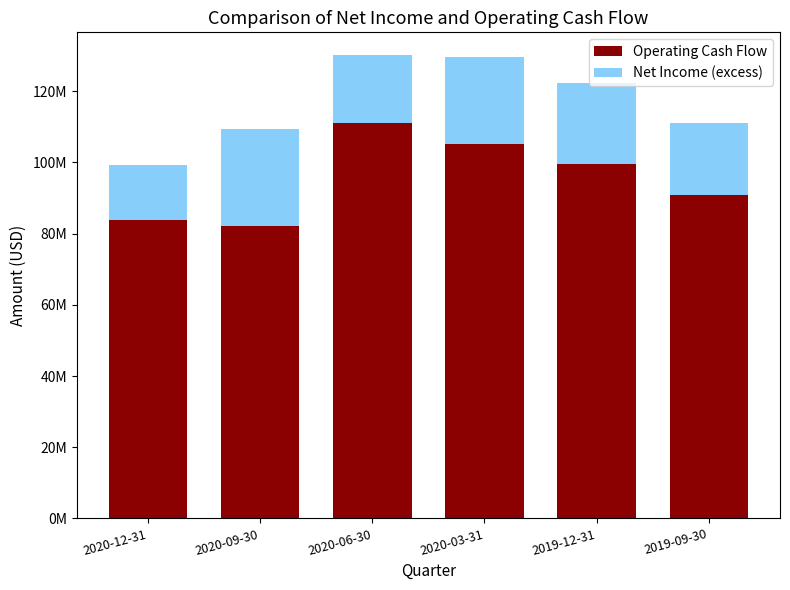

Are the bars horizontal?

No